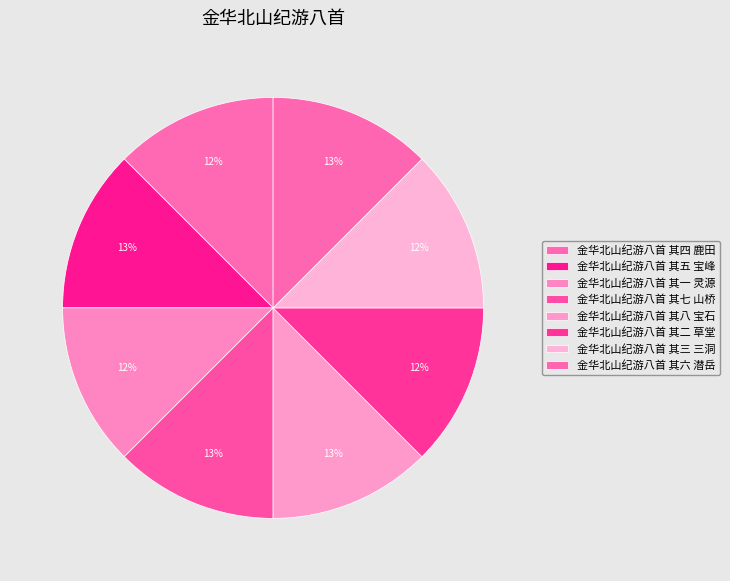

Rank the categories by value from lowest to highest.

金华北山纪游八首 其一 灵源, 金华北山纪游八首 其二 草堂, 金华北山纪游八首 其三 三洞, 金华北山纪游八首 其四 鹿田, 金华北山纪游八首 其五 宝峰, 金华北山纪游八首 其六 潜岳, 金华北山纪游八首 其七 山桥, 金华北山纪游八首 其八 宝石